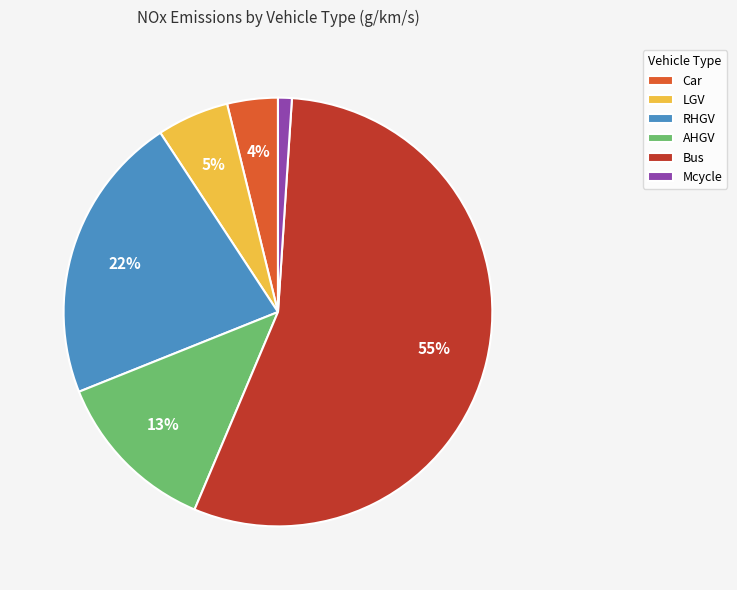

Which slice is the smallest?

Mcycle